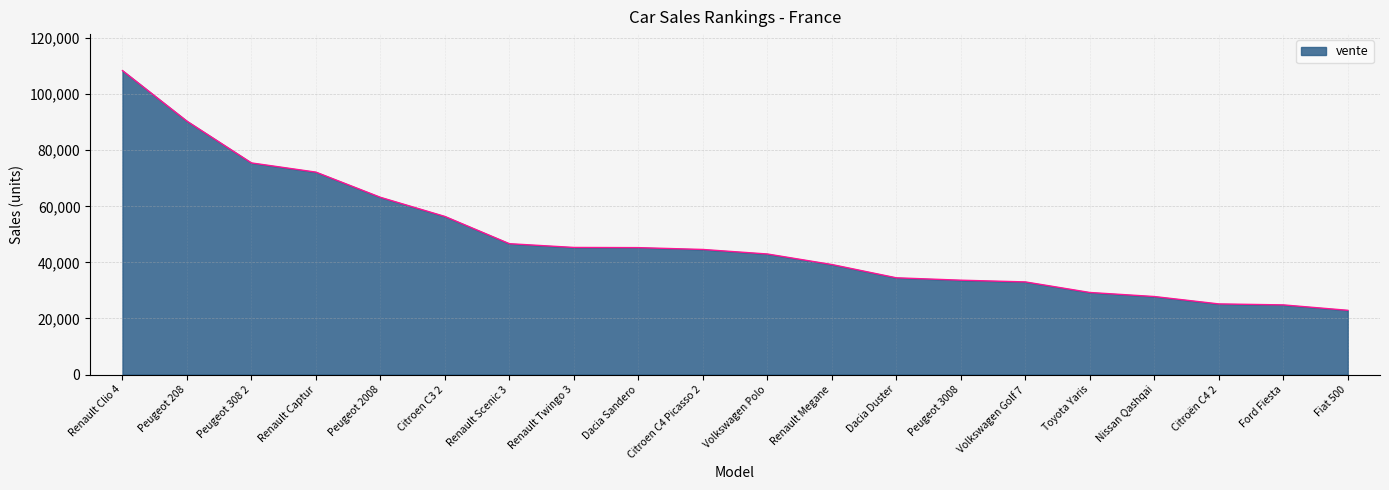

Where does the data first go above 44608?

Renault Clio 4